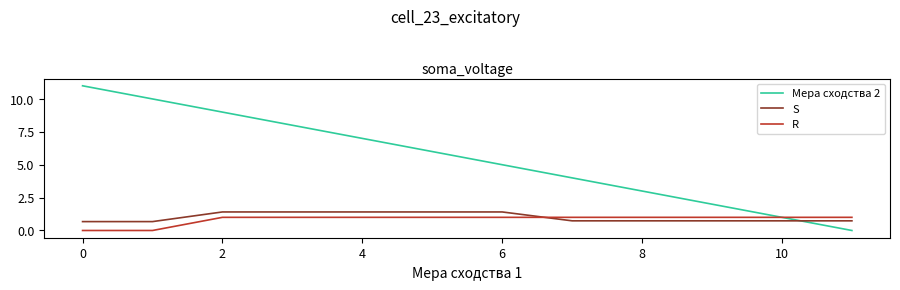

Reading left to right, transcribe all the data shown in this chart.

Мера сходства 2: 11.0	10.0	9.0	8.0	7.0	6.0	5.0	4.0	3.0	2.0	1.0	0.0
S: 0.7	0.7	1.4	1.4	1.4	1.4	1.4	0.7	0.7	0.7	0.7	0.7
R: 0.0	0.0	1.0	1.0	1.0	1.0	1.0	1.0	1.0	1.0	1.0	1.0